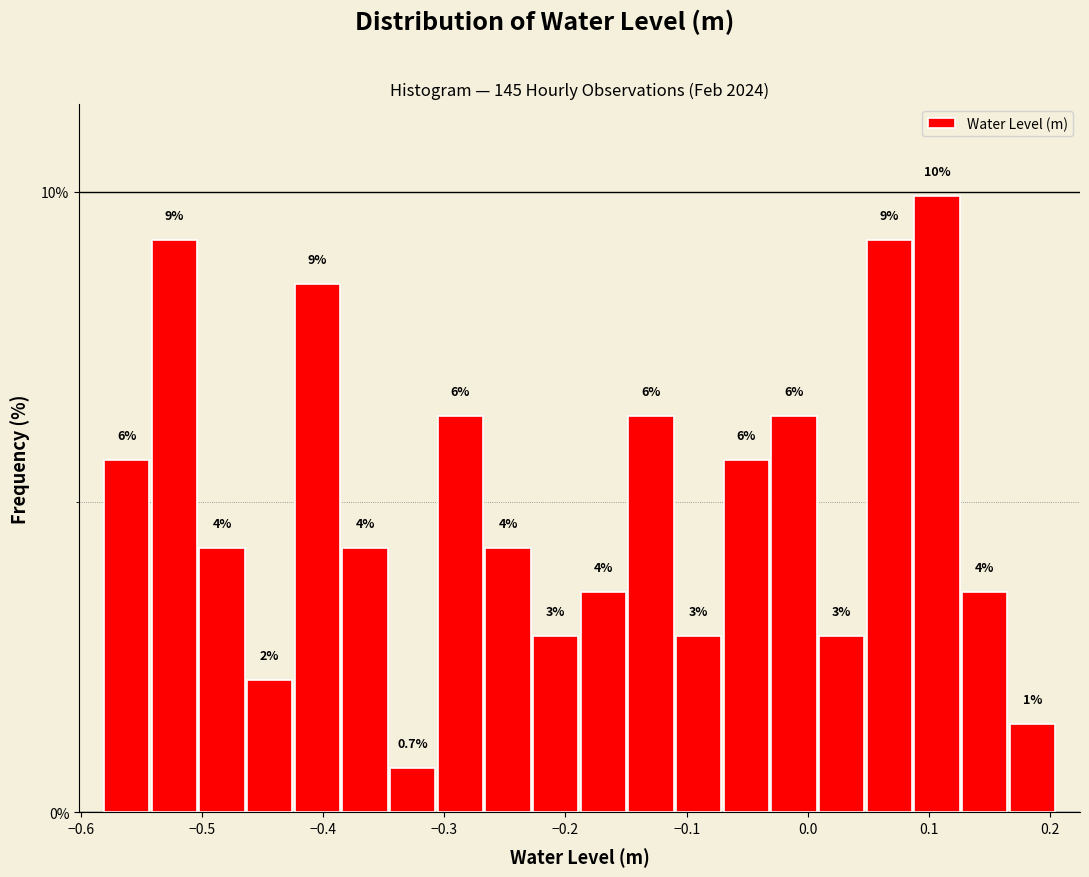

Around what value on the x-axis is the tallest bar? Give the approximate position of its centre, as read against the axis.

0.11